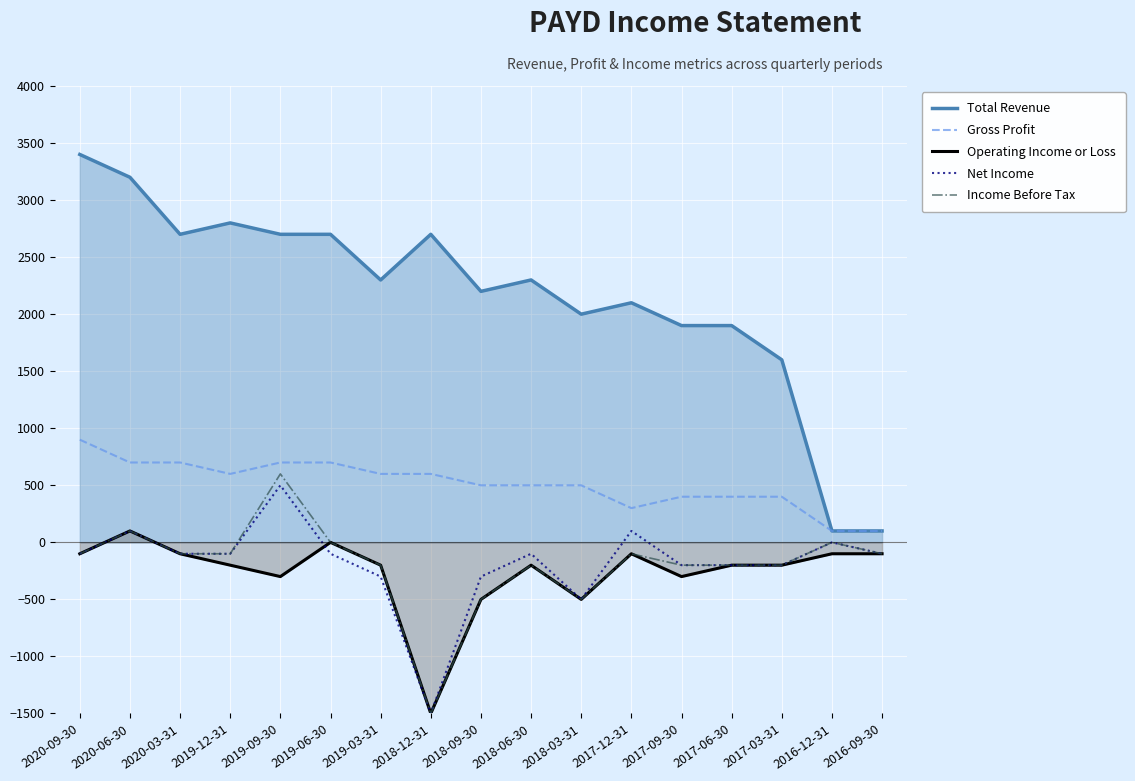

The value of Gross Profit at 2019-06-30 is 700. True or false?

True